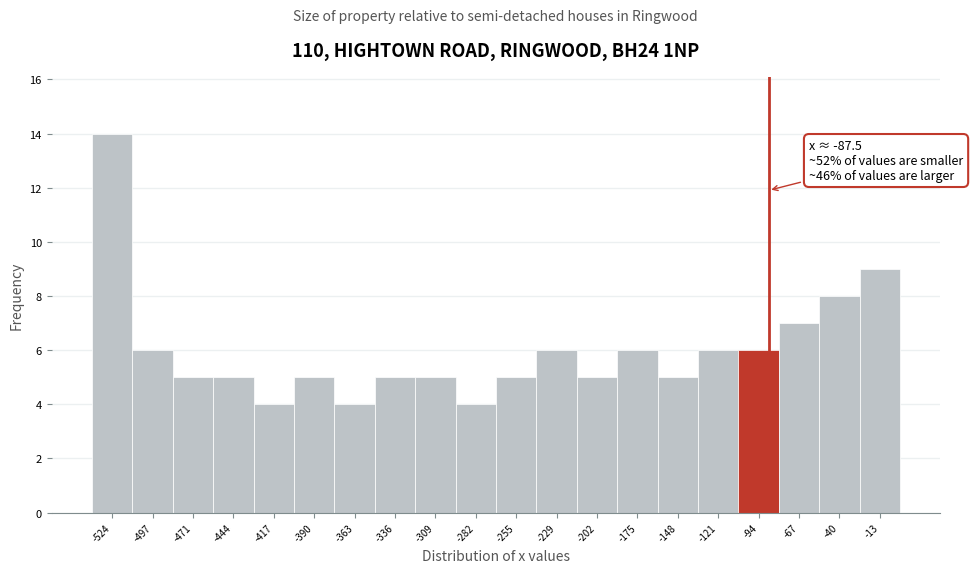

Which range on the x-axis has the tallest bar?

-540 to -510